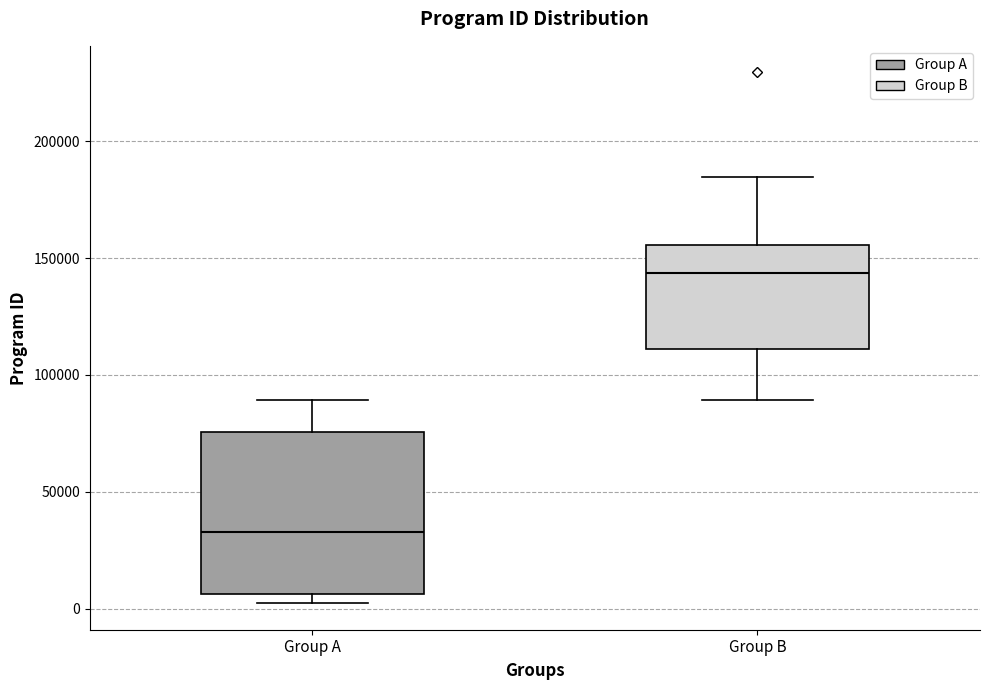

Where does the median line of the box for Group A sit on the y-axis? The values are not printed on the chart, so give them approximately, as read against the axis.

35000